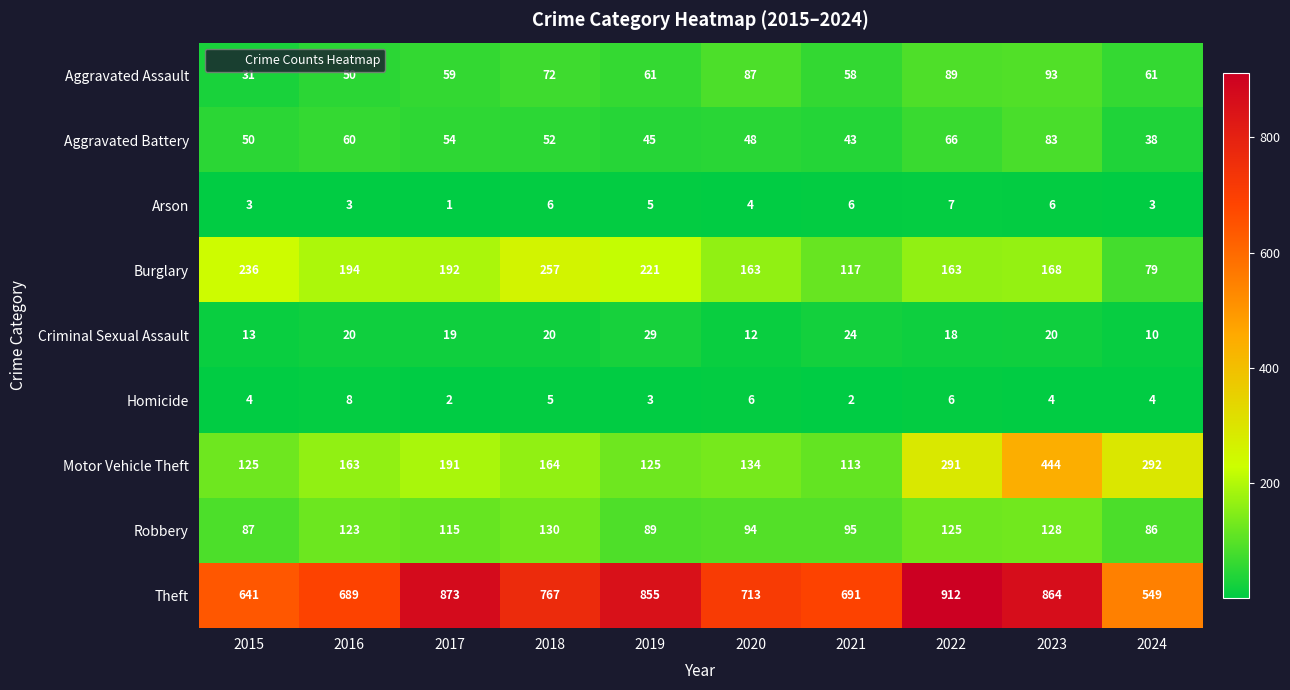

Rank the series by their maximum value, from lowest to highest.

Arson, Homicide, Criminal Sexual Assault, Aggravated Battery, Aggravated Assault, Robbery, Burglary, Motor Vehicle Theft, Theft